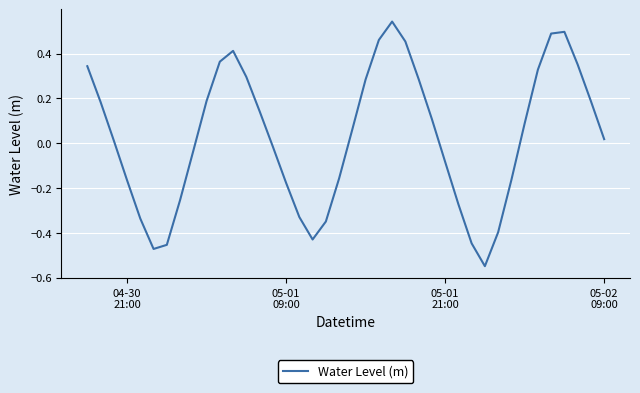

What is the difference between the maximum and minimum values?

1.1